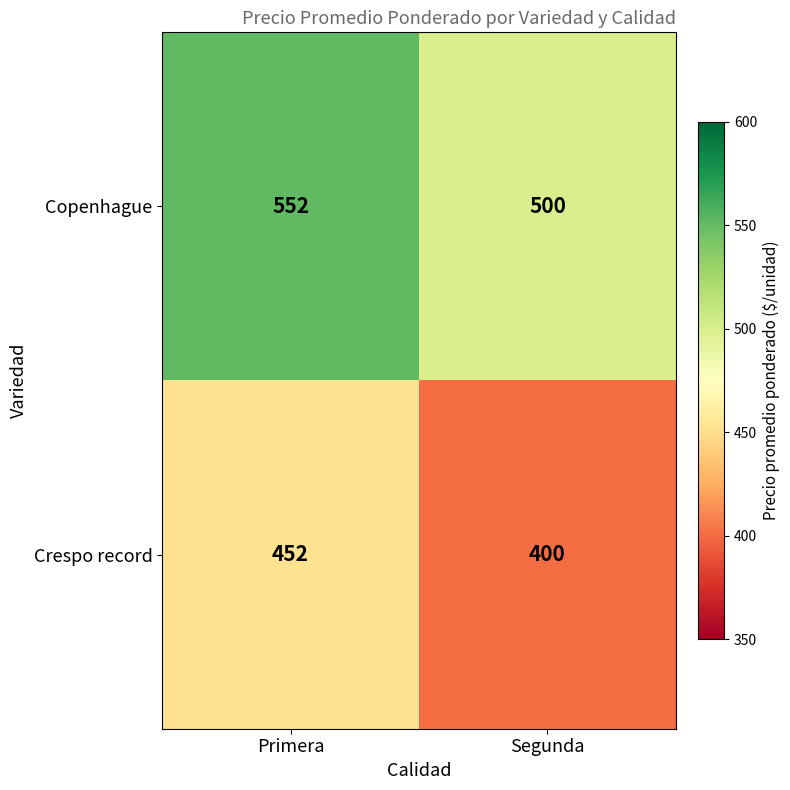

What is the spread (max minus min) of values at Segunda?

100